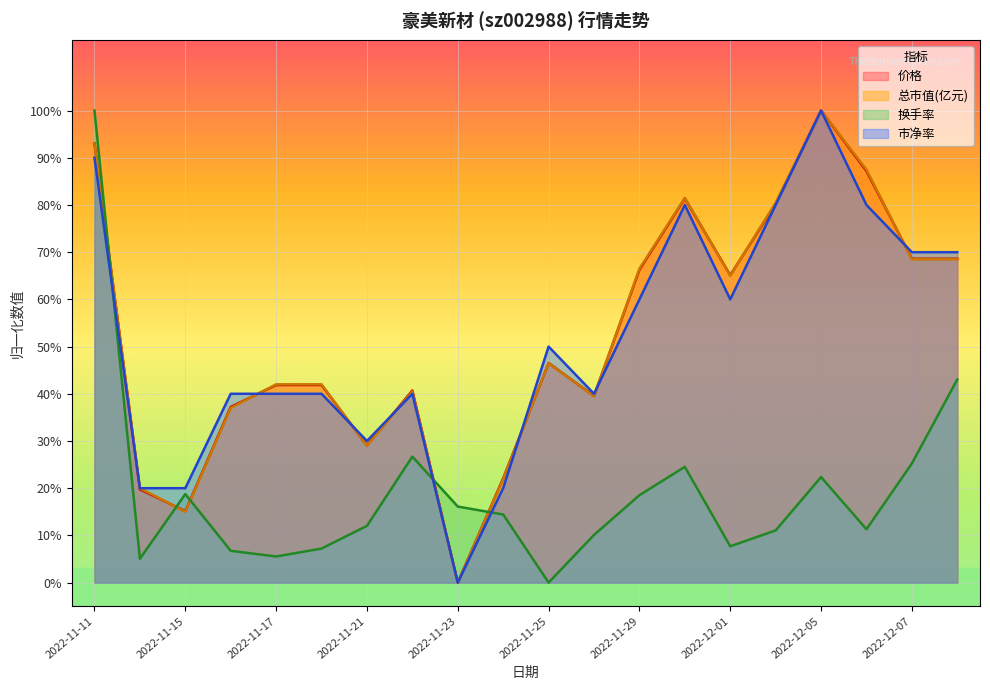

True or false: 价格 has more than 2 interior local peaks.

True